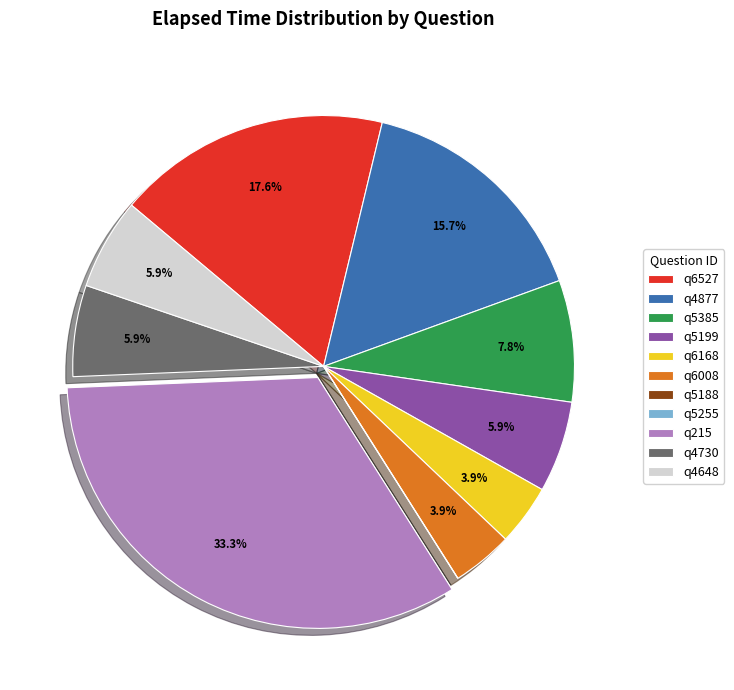

What is the ratio of the value at q6008 to the value at q5385?

0.5